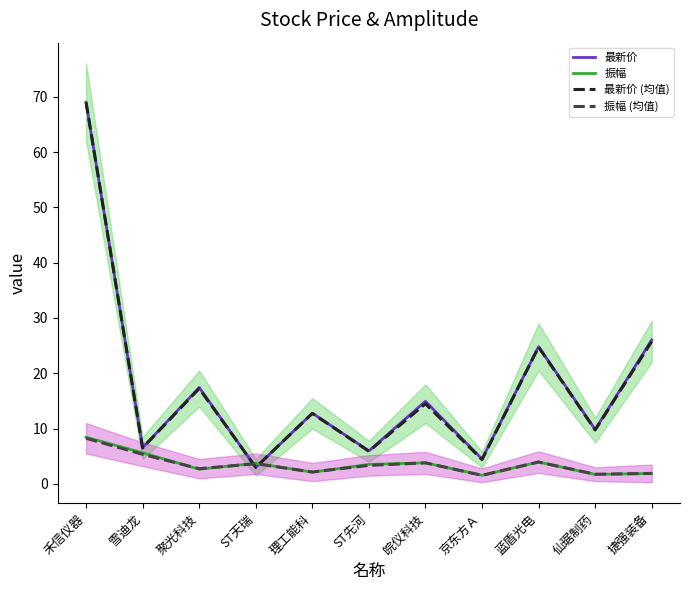

What are all the series names shown in the legend?

最新价, 振幅, 最新价 (均值), 振幅 (均值)